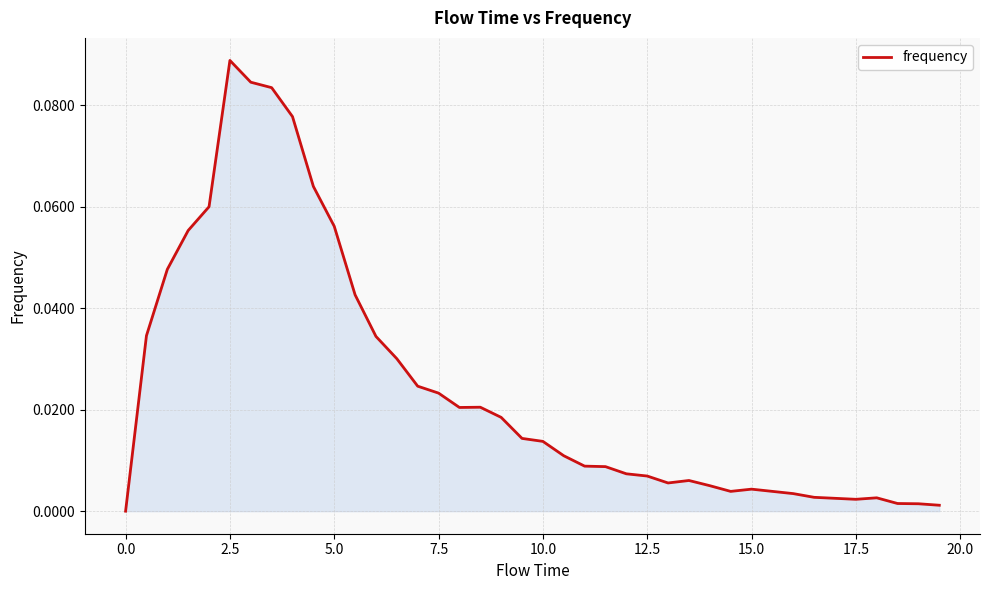

What is the greatest value displayed?

0.1